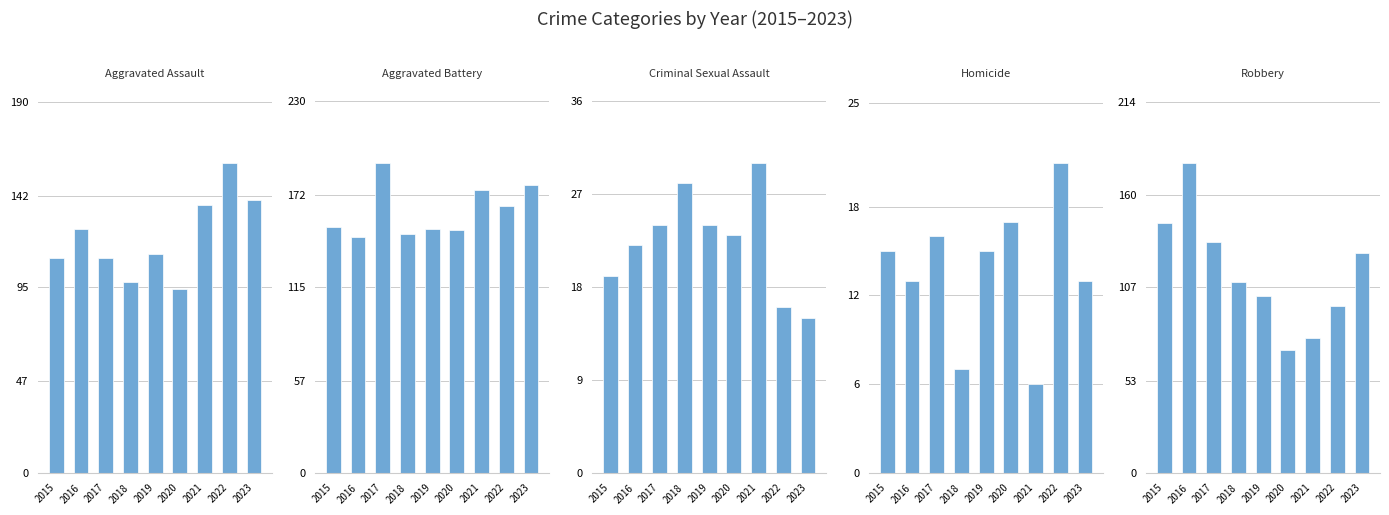

Where is Robbery nearest to the value 125?

2023